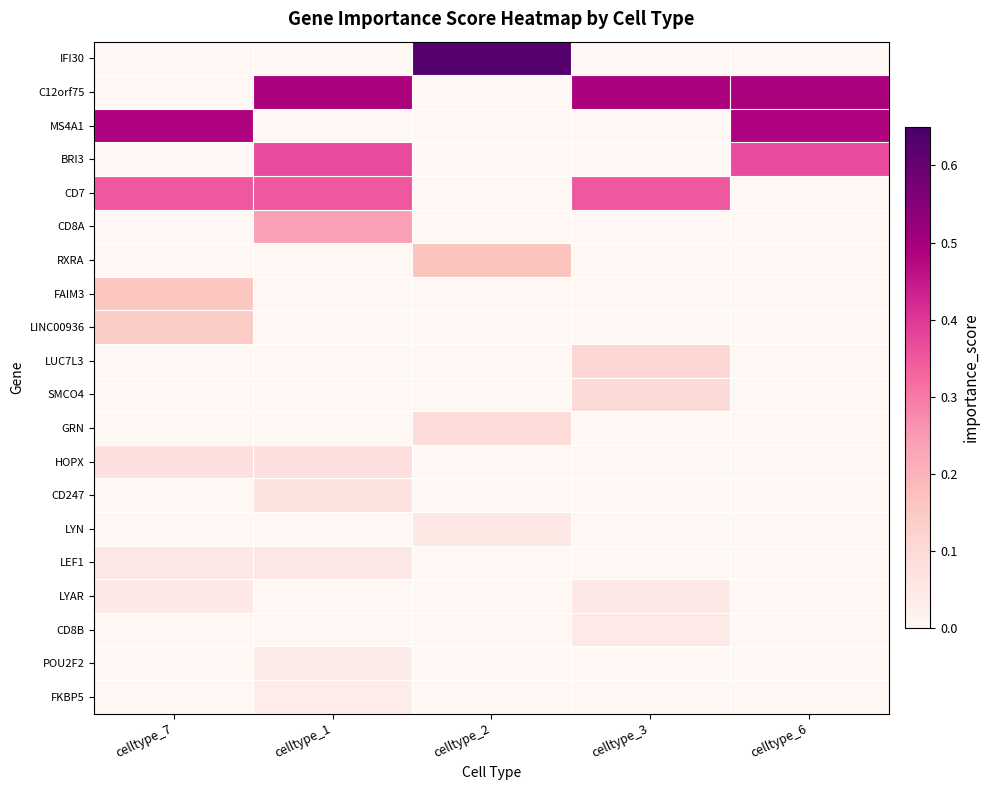

How many data points does each series have?

5